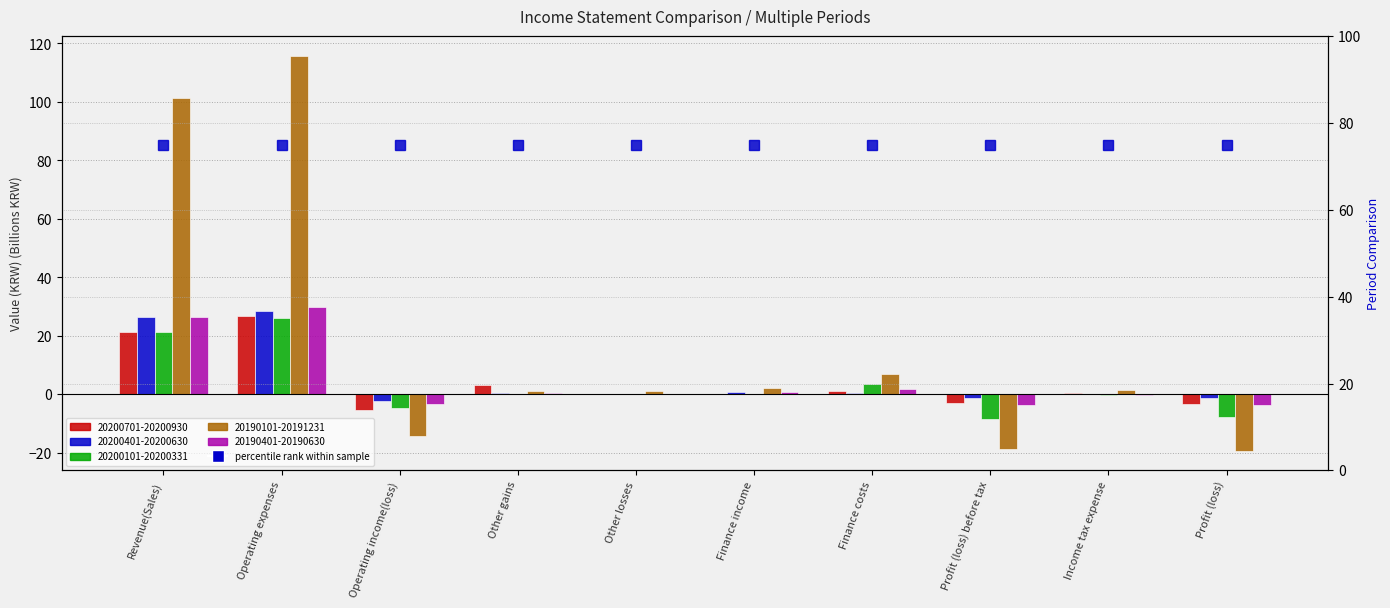

What is the smallest value displayed?

-19.3